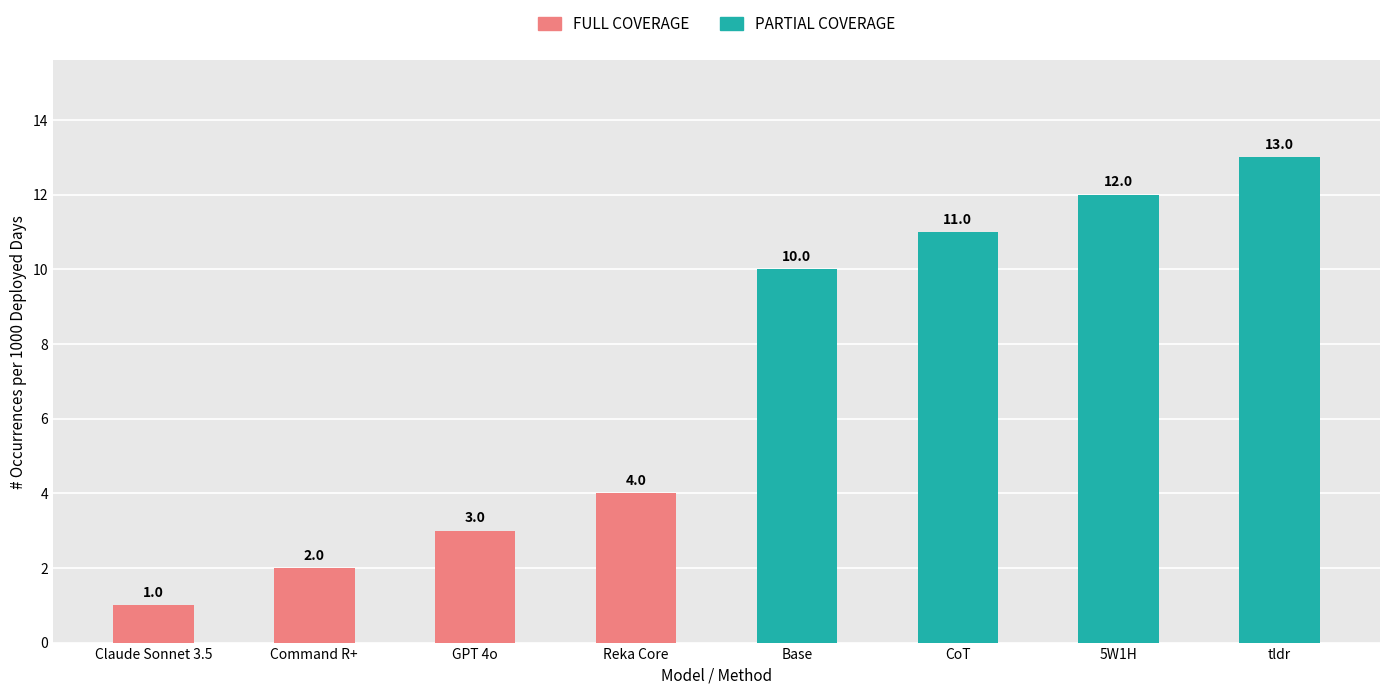

How many bars are there in total?

8